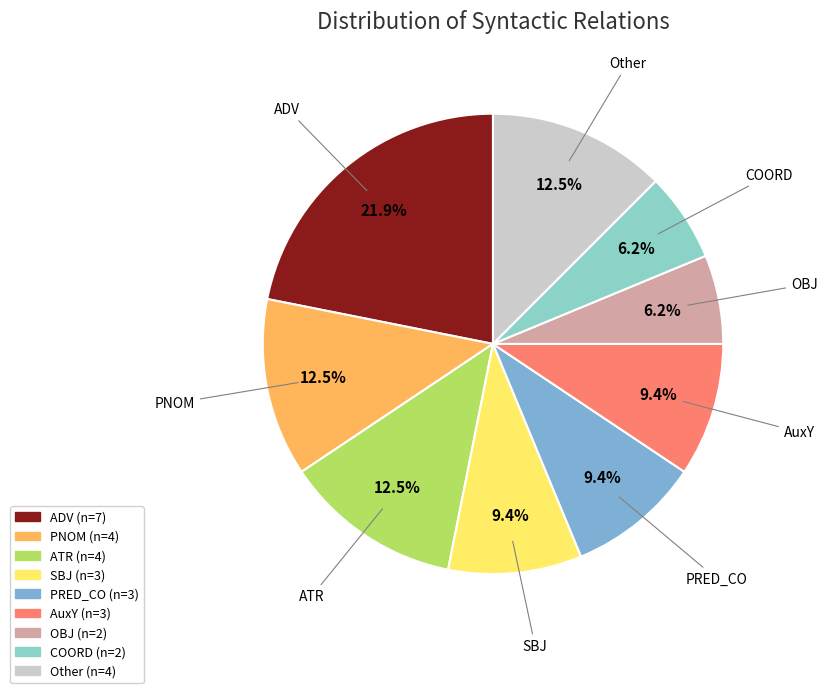

Which category has the biggest portion of the pie?

ADV